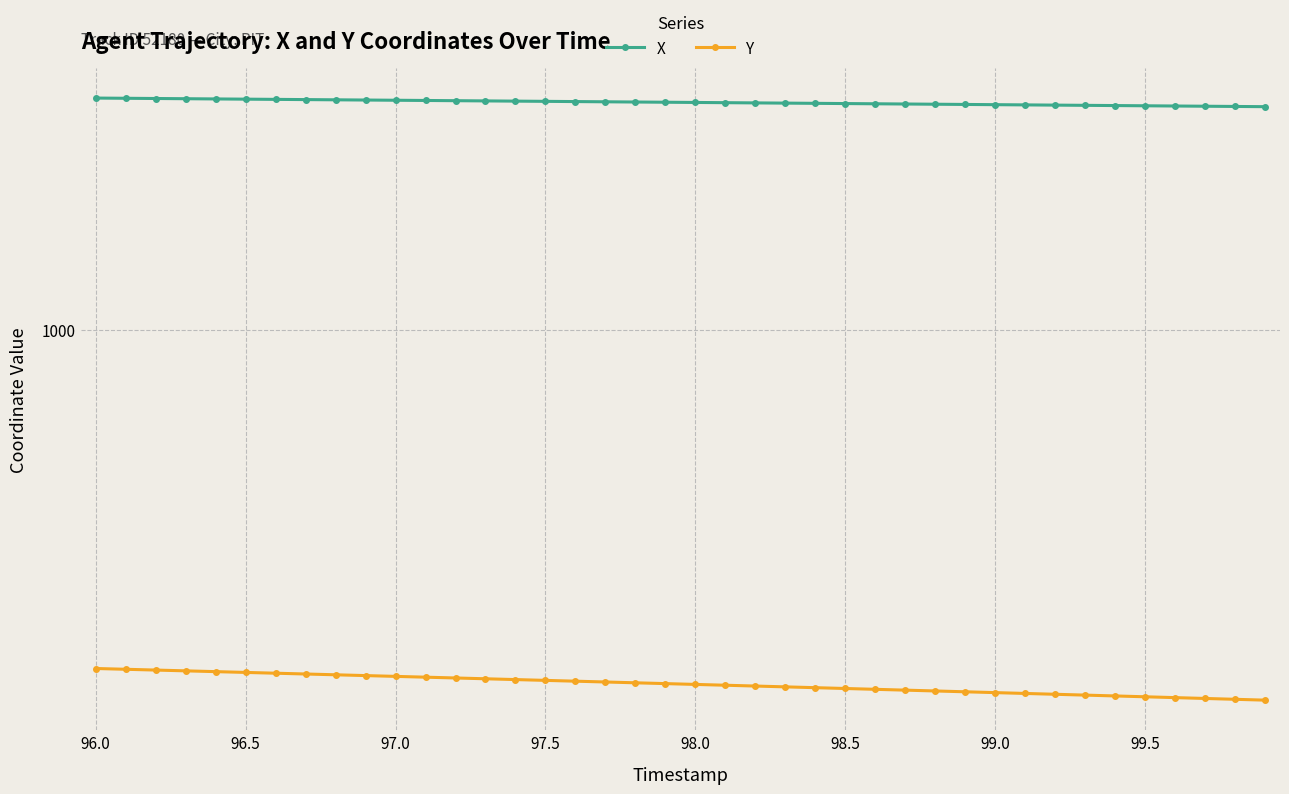

True or false: X and Y intersect in this chart.

False